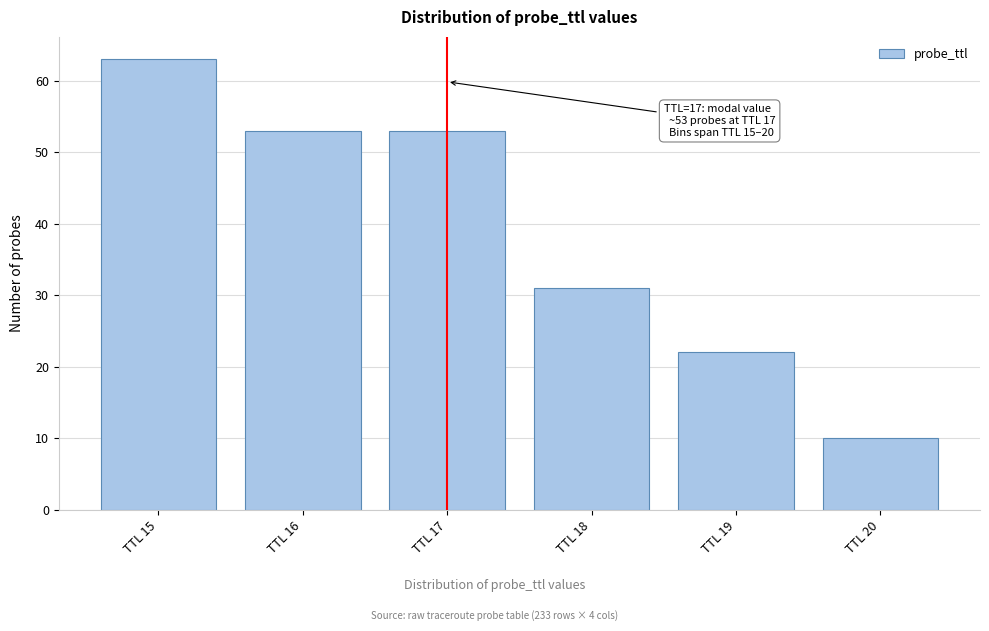

Reading left to right, transcribe all the data shown in this chart.

TTL 15=63	TTL 16=53	TTL 17=53	TTL 18=31	TTL 19=22	TTL 20=10